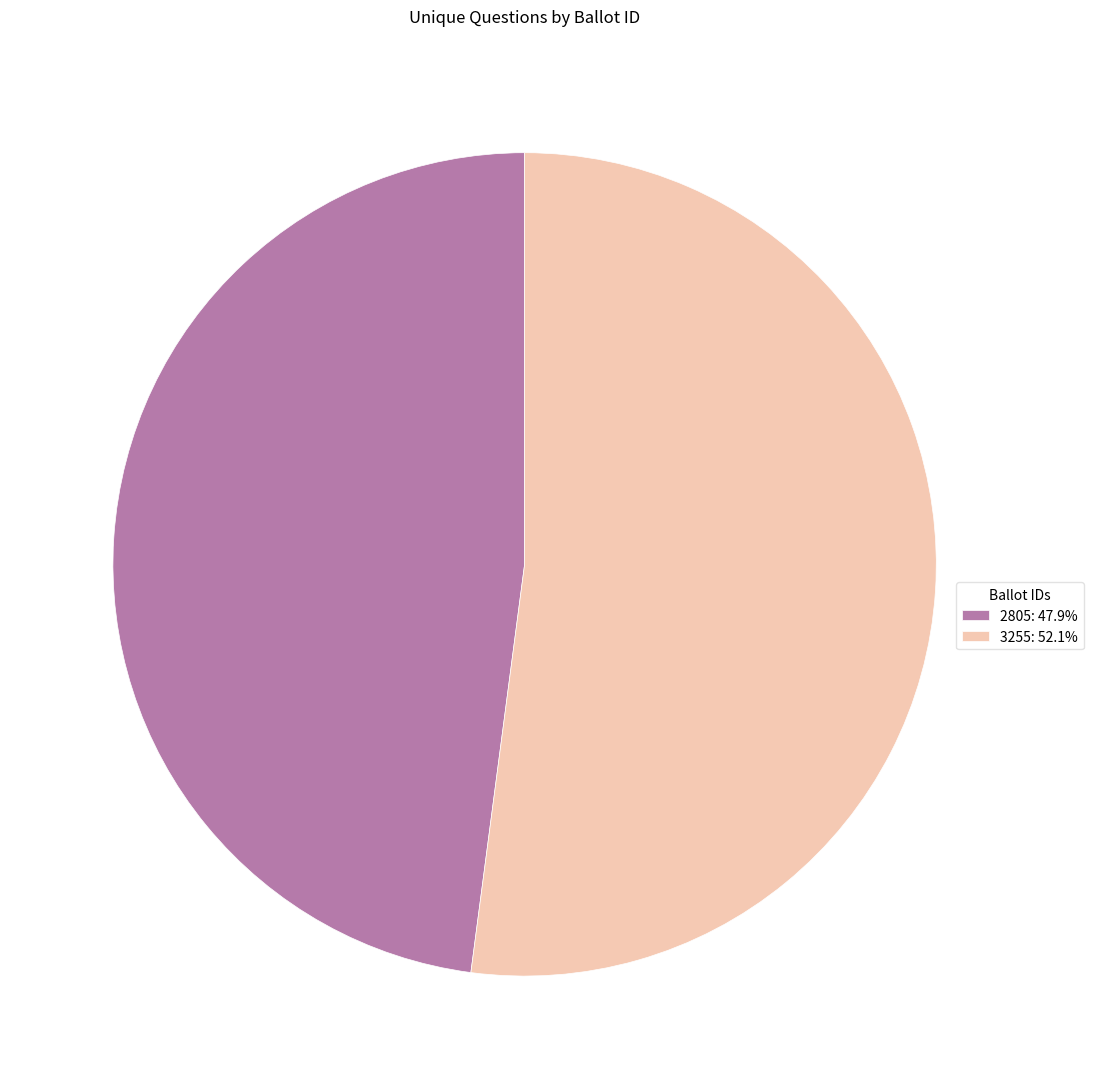

What is the ratio of the value at 2805: 47.9% to the value at 3255: 52.1%?

0.9